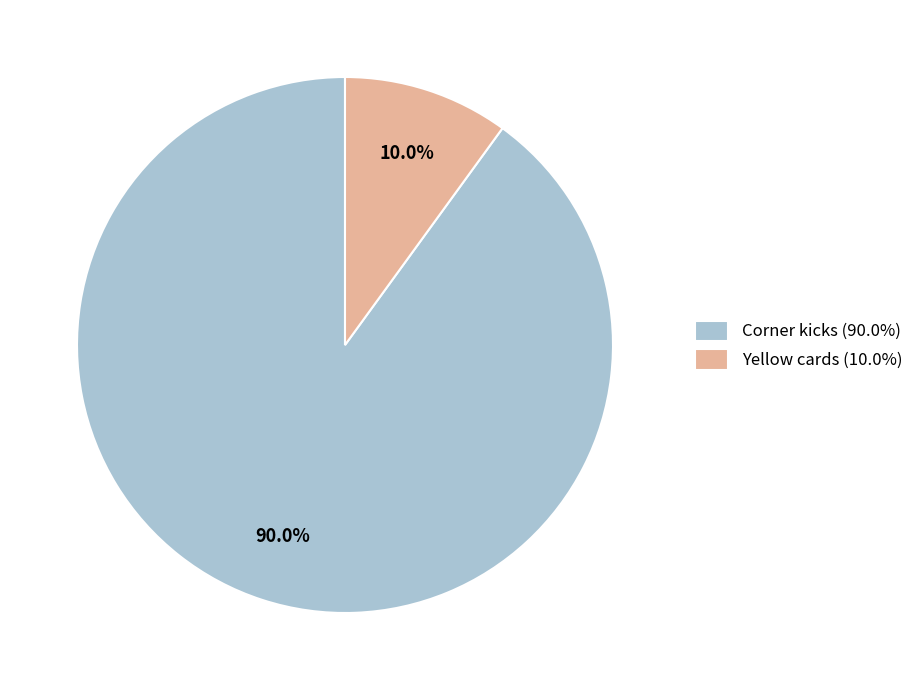

What is the ratio of the value at Yellow cards to the value at Corner kicks?

0.1